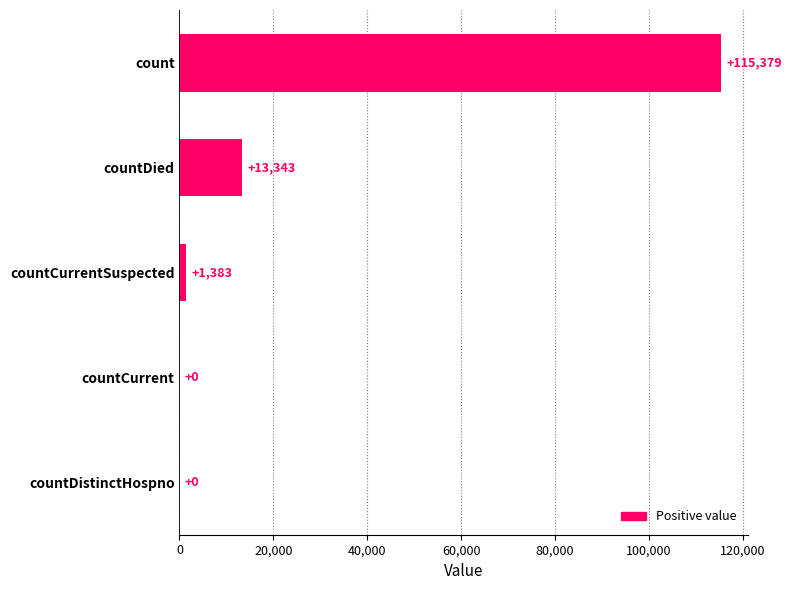

How many distinct data groups are displayed?

1